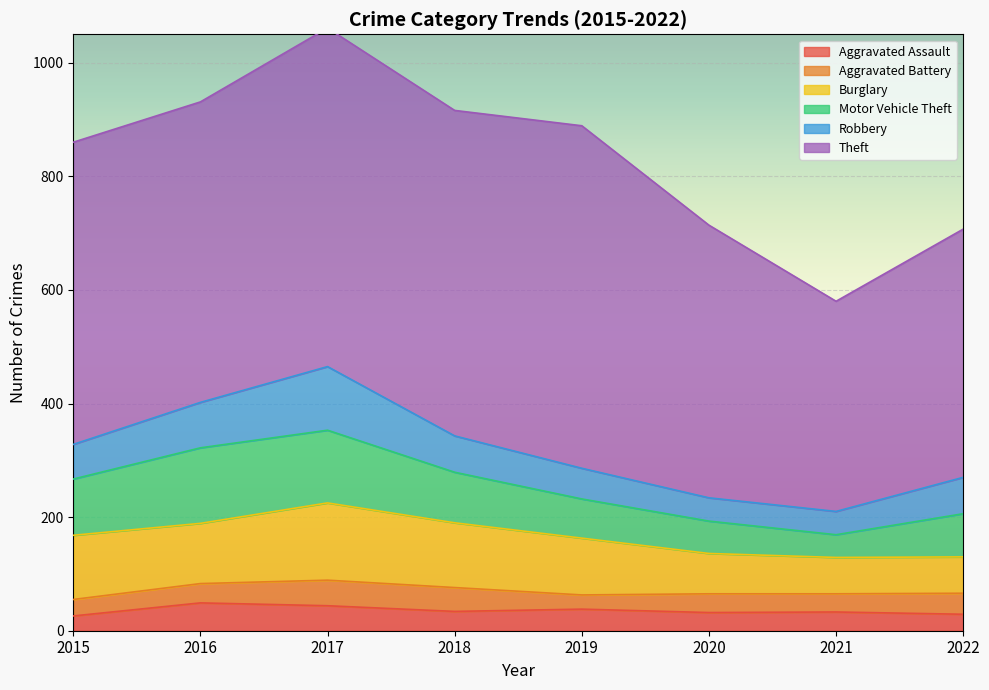

Read the Theft value at 2015, to the nearest 10.

530